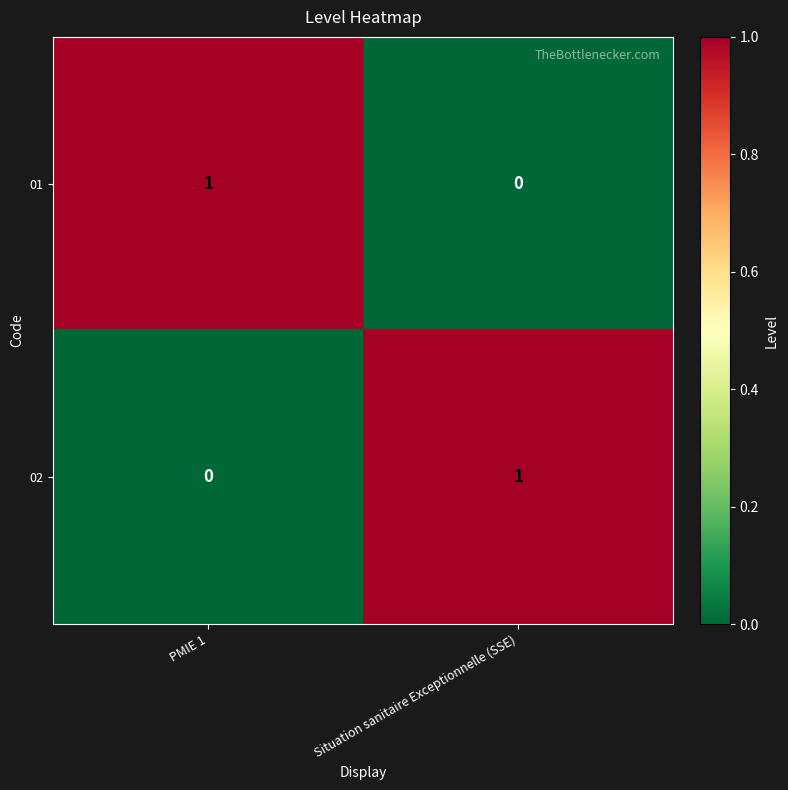

At which label does 01 reach its minimum?

Situation sanitaire Exceptionnelle (SSE)